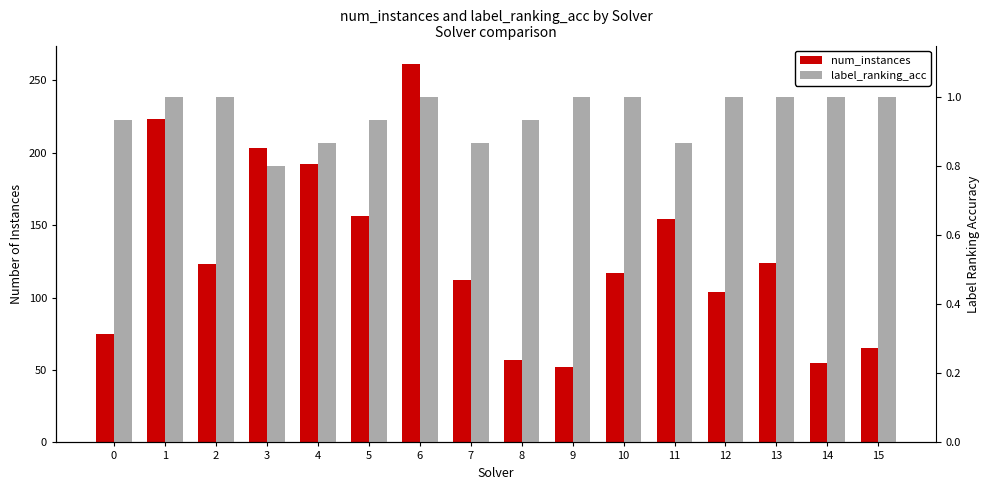

What are all the series names shown in the legend?

num_instances, label_ranking_acc